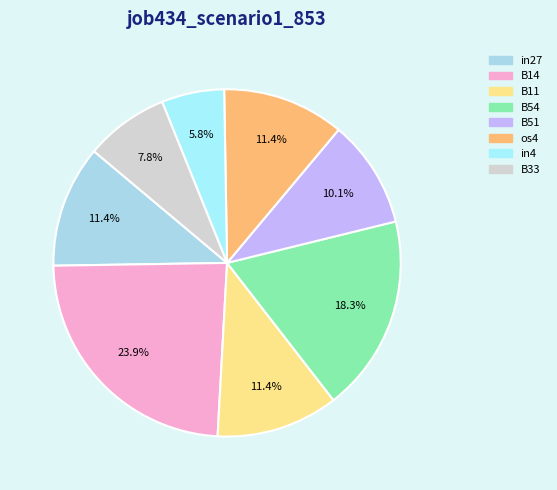

Do in27 and B51 together represent more than half of the pie?

No